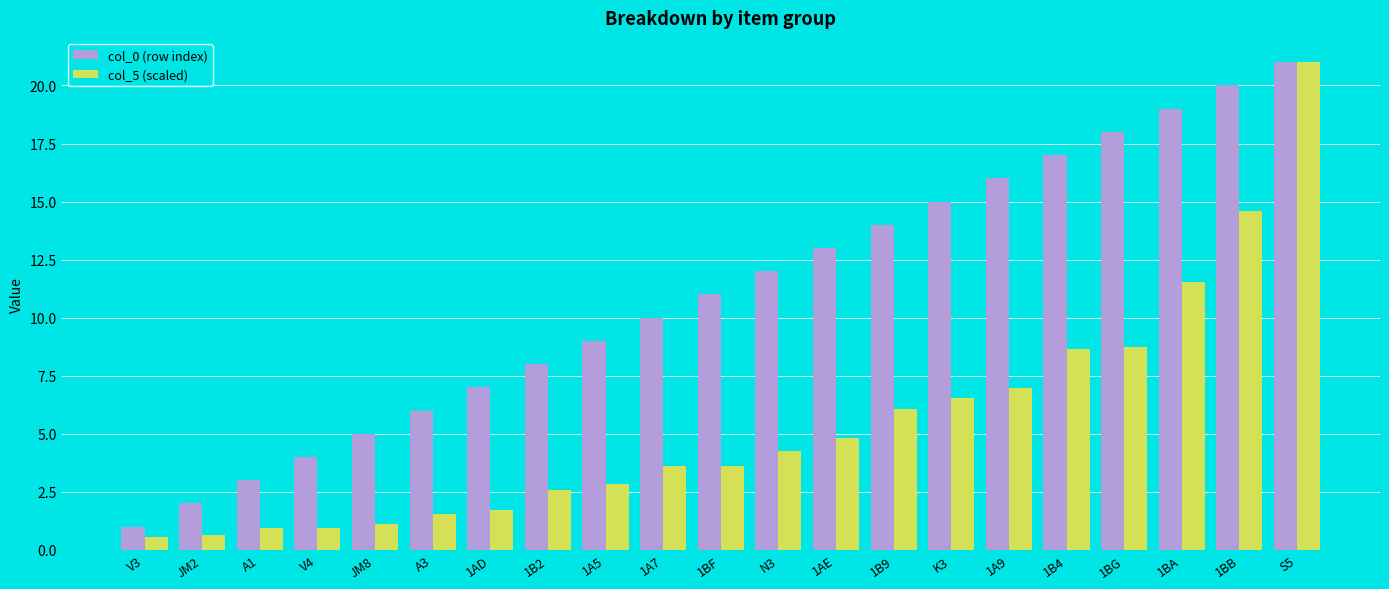

What is the minimum value for col_0 (row index)?

1.0